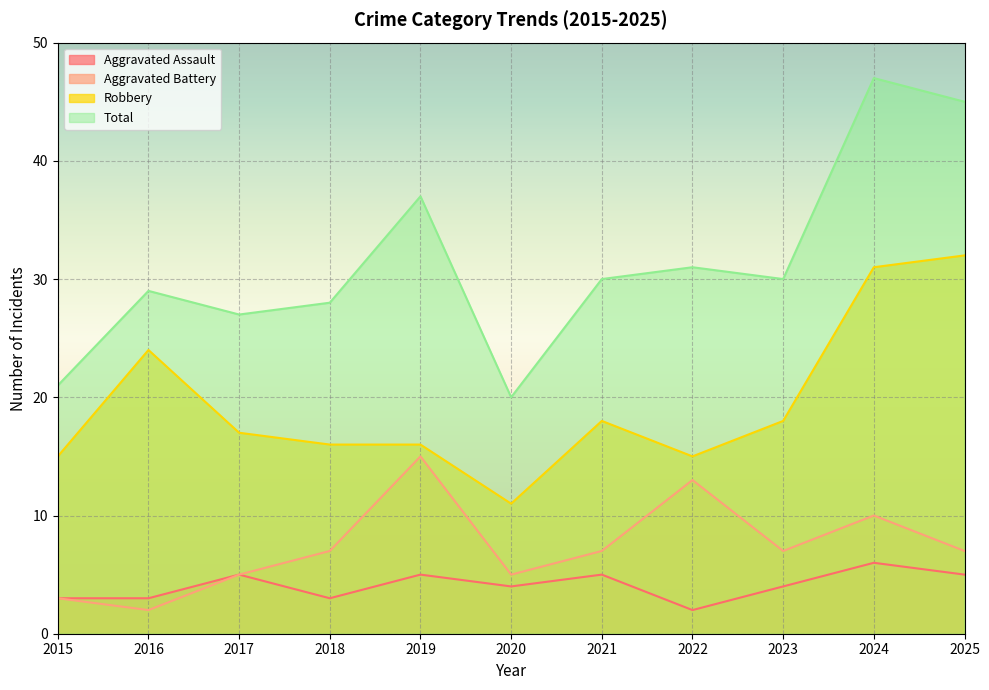

How many distinct data groups are displayed?

4